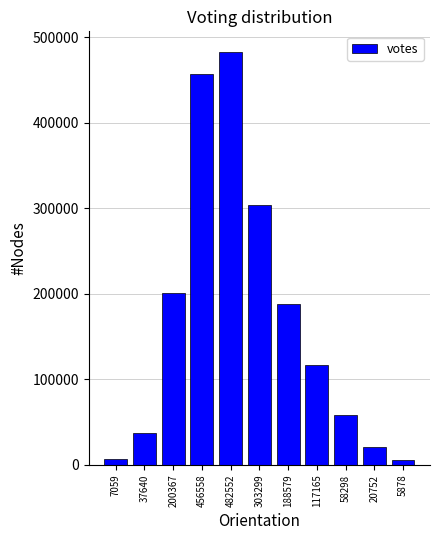

The chart shows a value of 112303 at 200367. True or false?

False